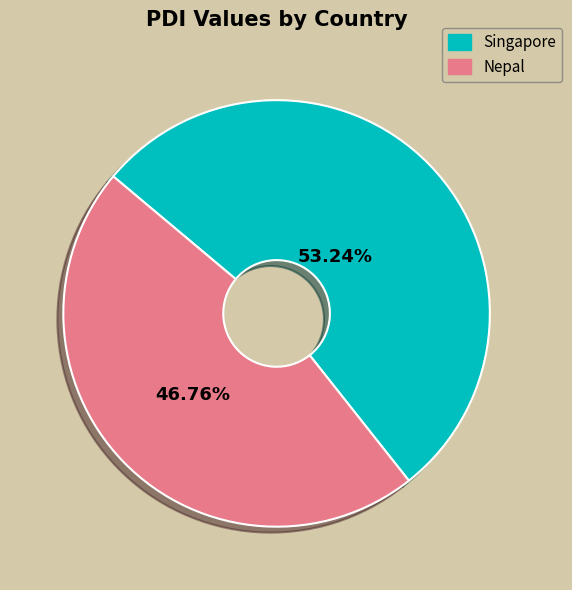

Which category accounts for the majority?

Singapore